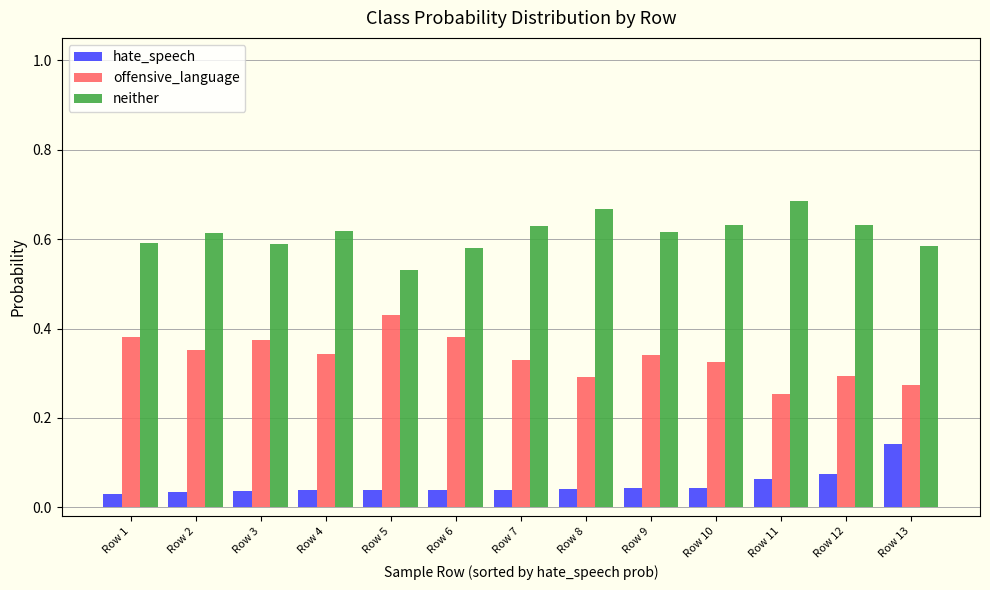

What is the difference between the maximum and minimum values in the offensive_language series?

0.2